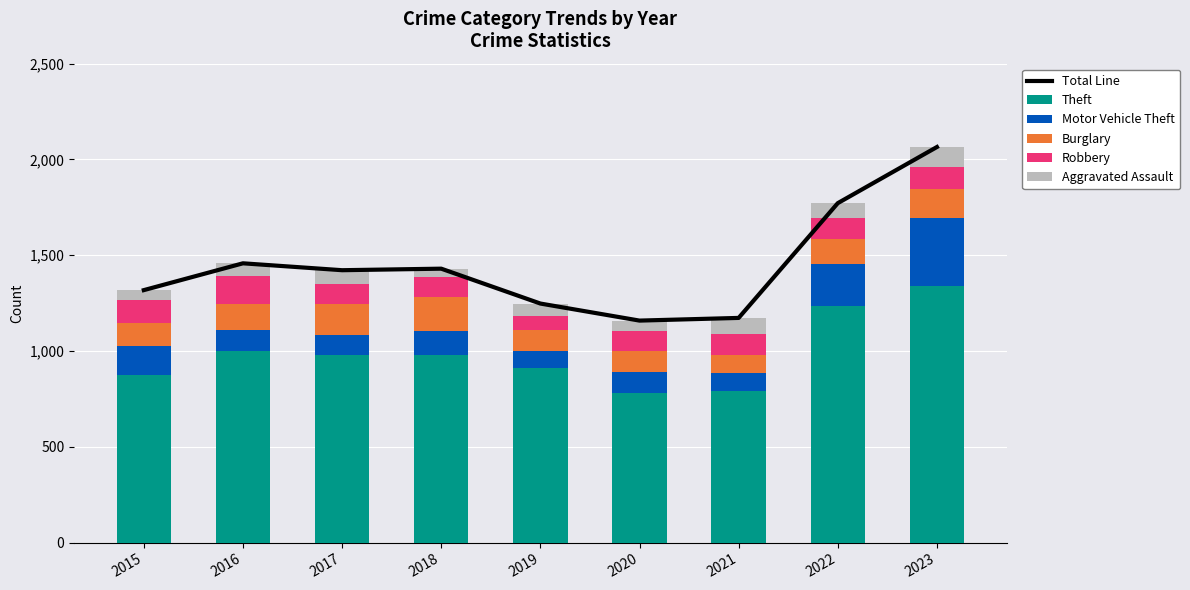

At which category is the sum across all series the highest?

2023